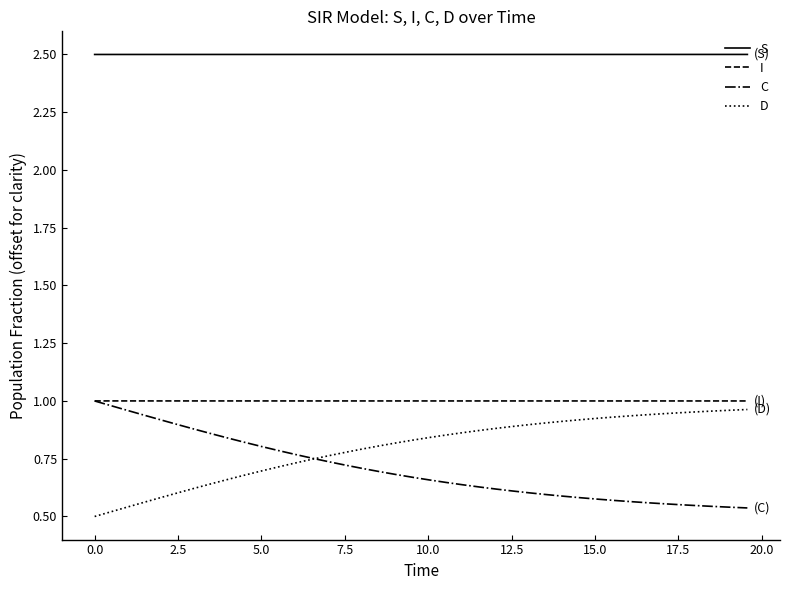

Which series has the largest total across all categories?

S